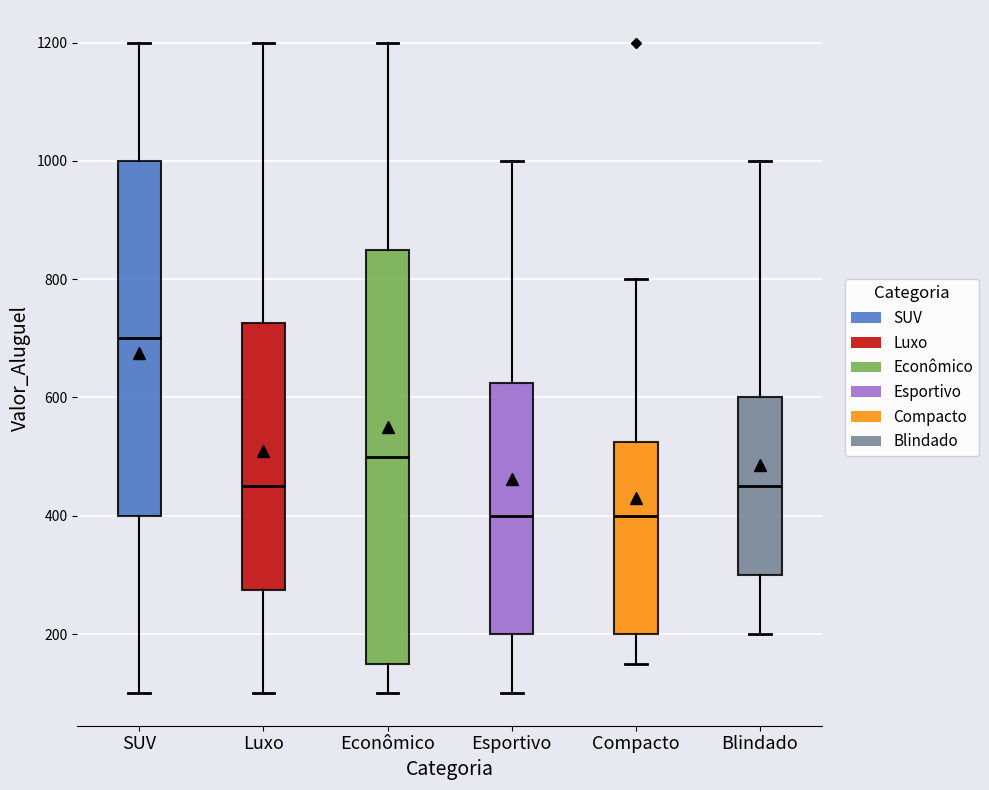

Where is the lower edge of the box for SUV on the y-axis? The values are not printed on the chart, so give them approximately, as read against the axis.

400